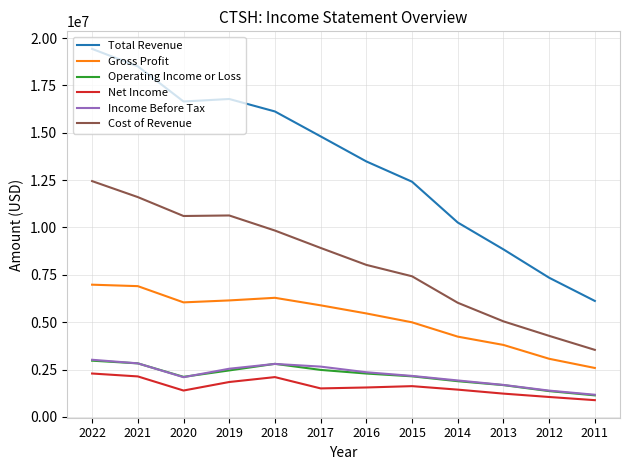

What is the difference between the highest and lowest values at 2013?

7614600